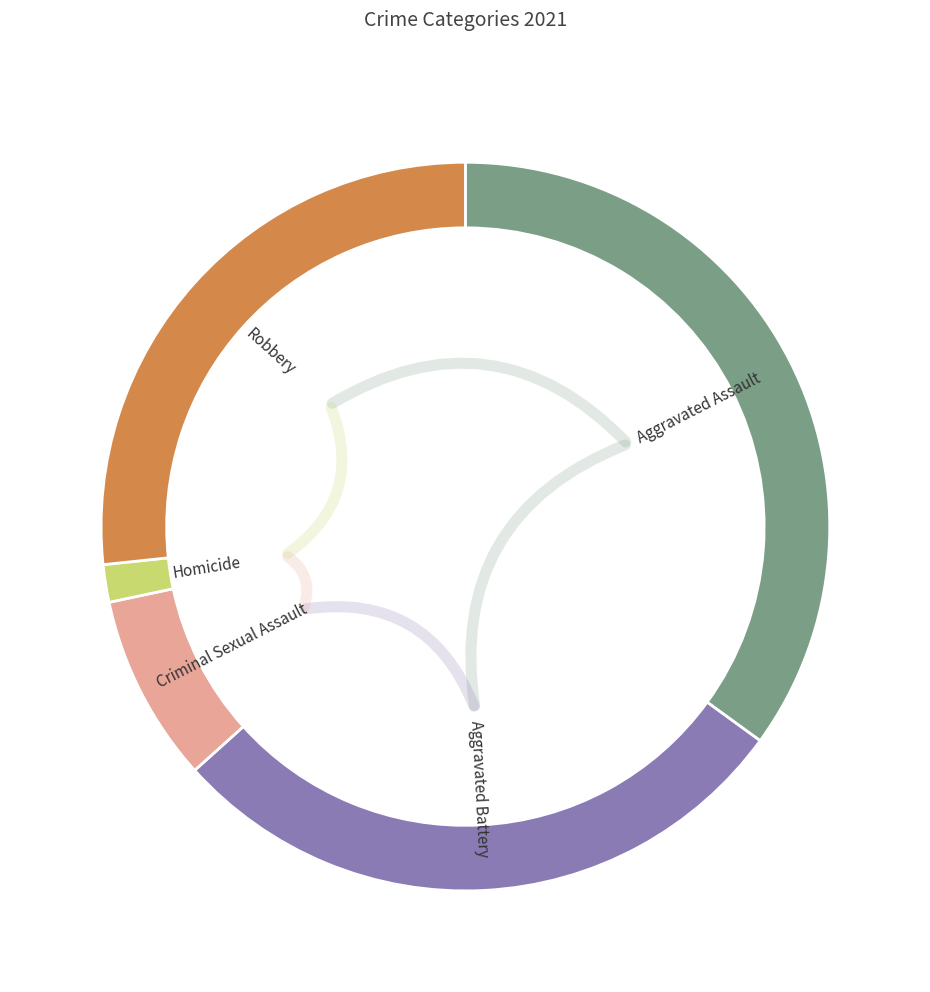

Rank the categories by value from highest to lowest.

Aggravated Assault, Aggravated Battery, Robbery, Criminal Sexual Assault, Homicide